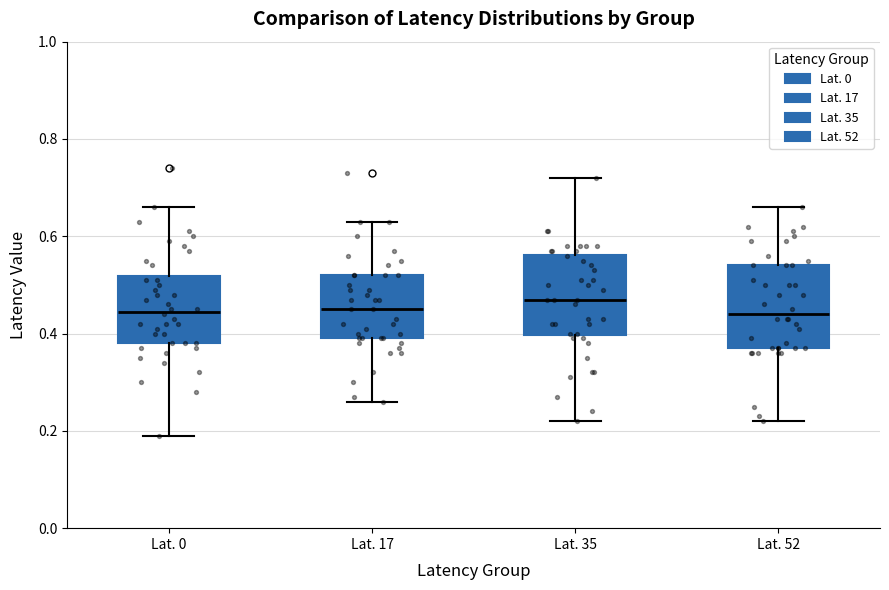

Where is the upper edge of the box for Lat. 17 on the y-axis? The values are not printed on the chart, so give them approximately, as read against the axis.

0.52